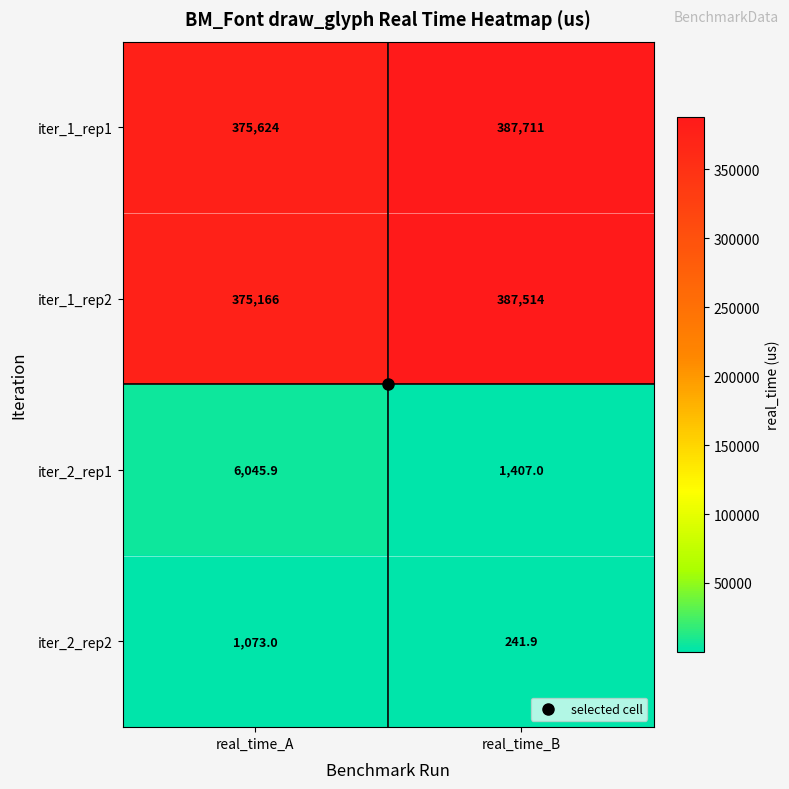

At how many categories does at least one series exceed 77408?

2